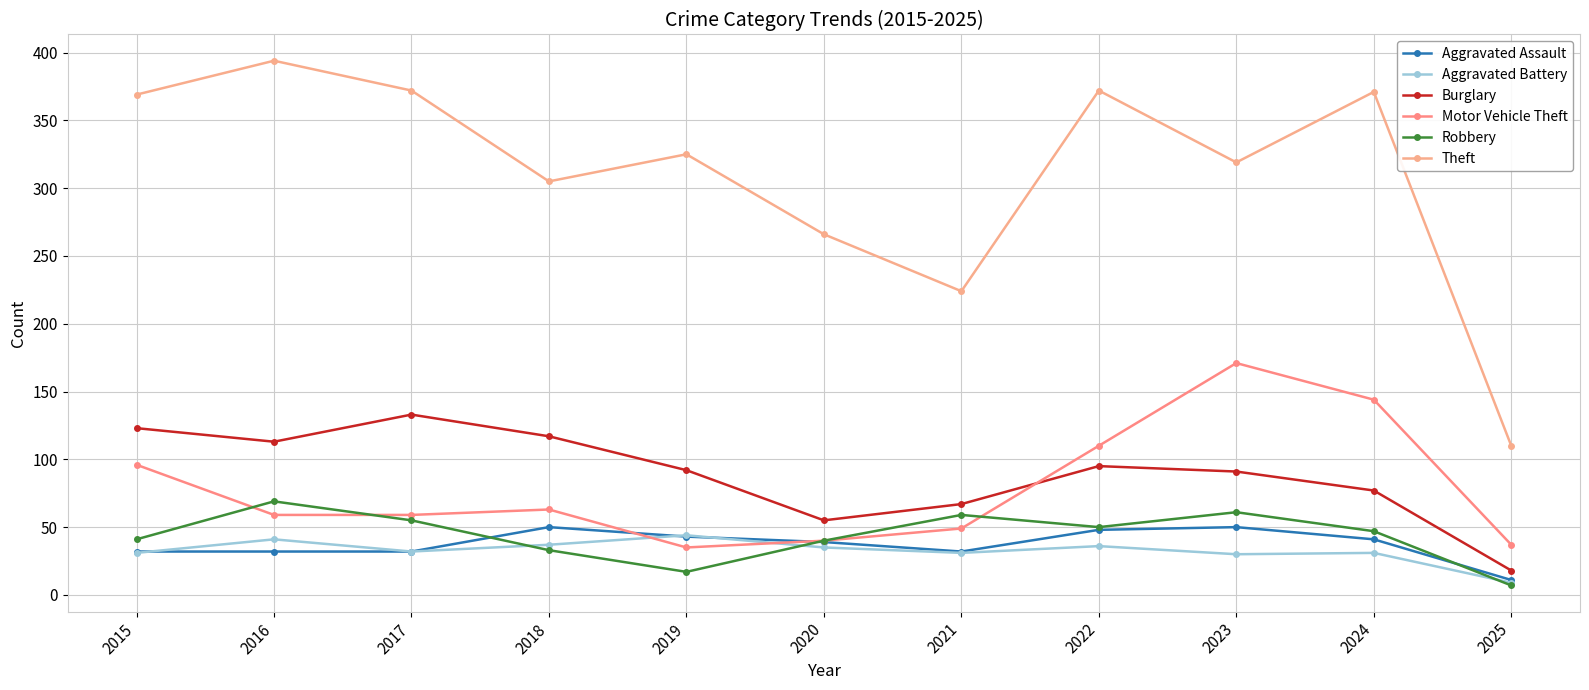

At which category does Motor Vehicle Theft reach its first local peak?

2018